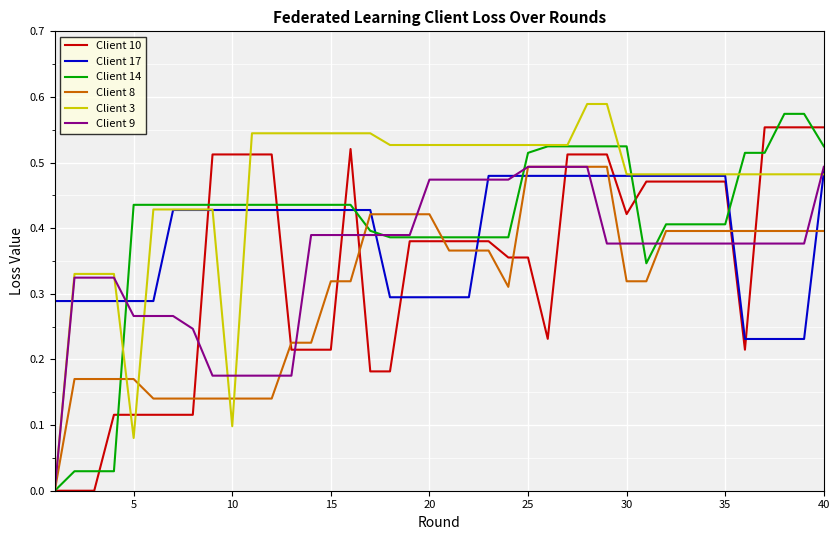

Which series ends up on top after the final intersection of Client 14 and Client 9?

Client 14